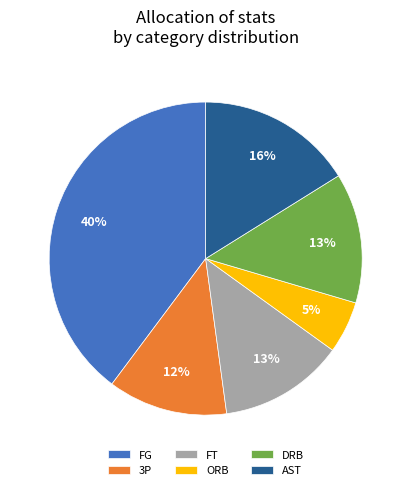

Does FT represent more than half of the total?

No